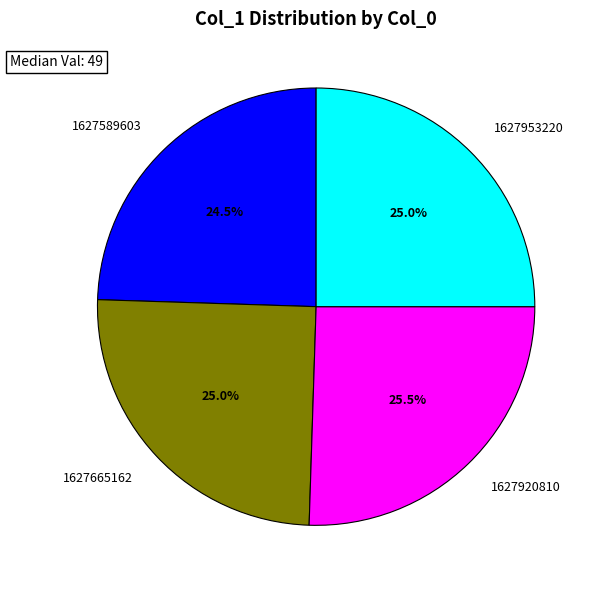

Is 1627953220 the majority of the pie?

No